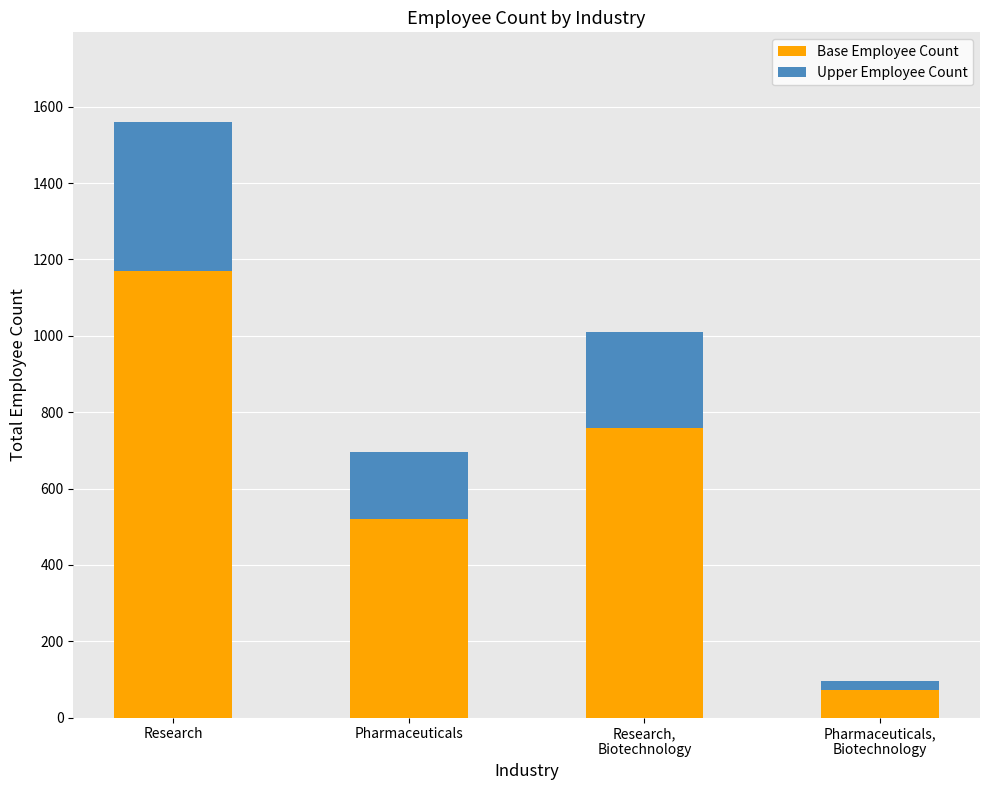

What is the sum of the Base Employee Count values at Research and Pharmaceuticals?

1692.0